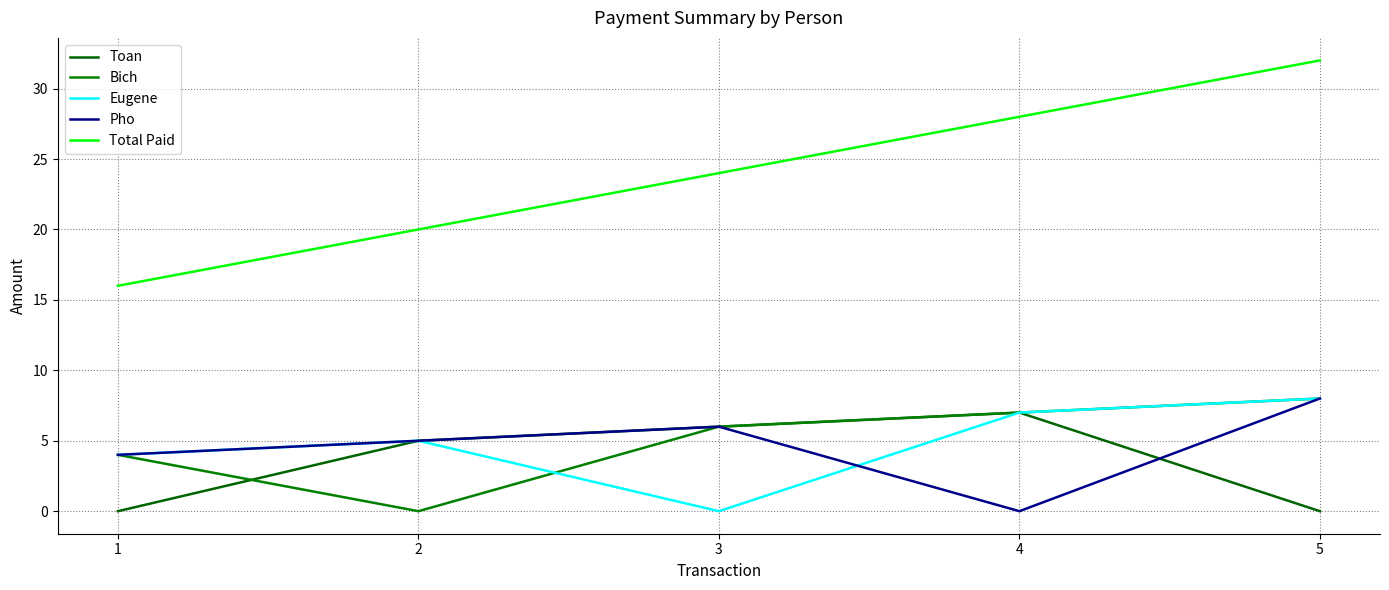

Where is Total Paid nearest to the value 24?

3